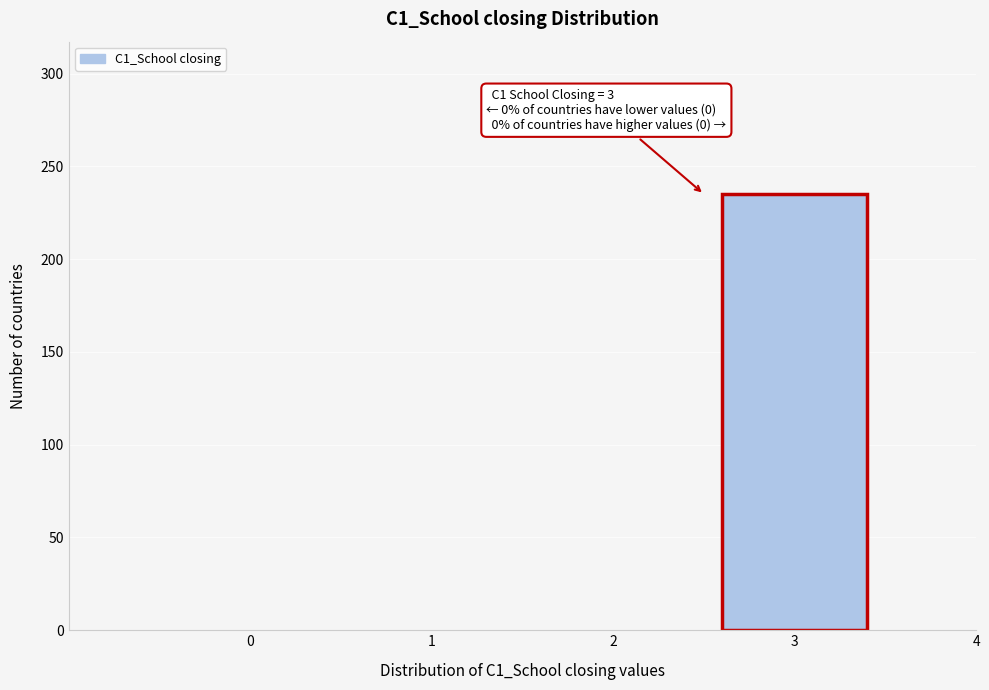

Reading right to left, extract all data points from this chart.

4=0	3=235	2=0	1=0	0=0